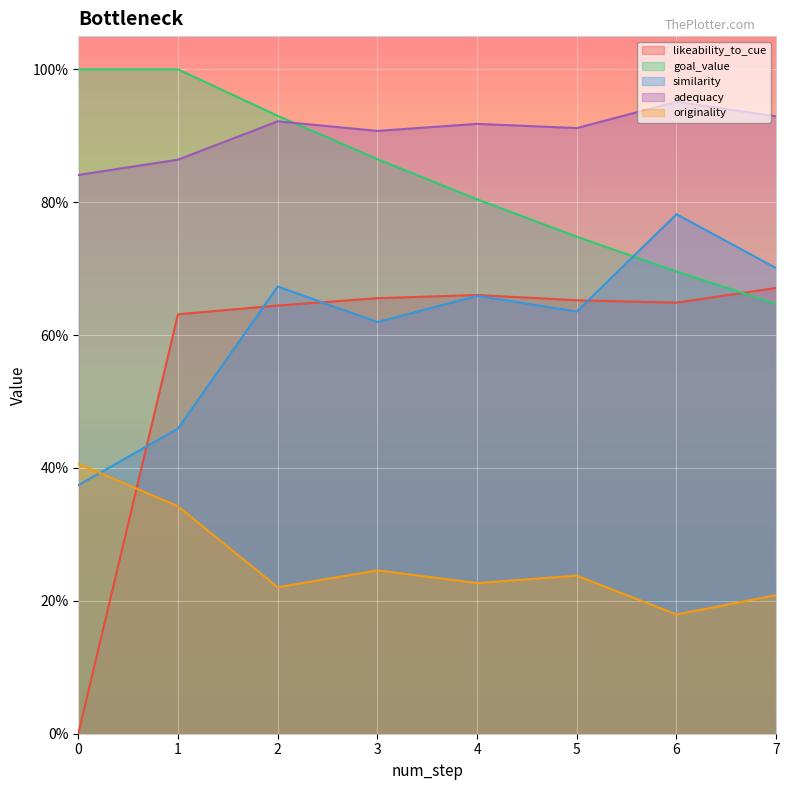

What is the lowest value of the similarity series?

0.4